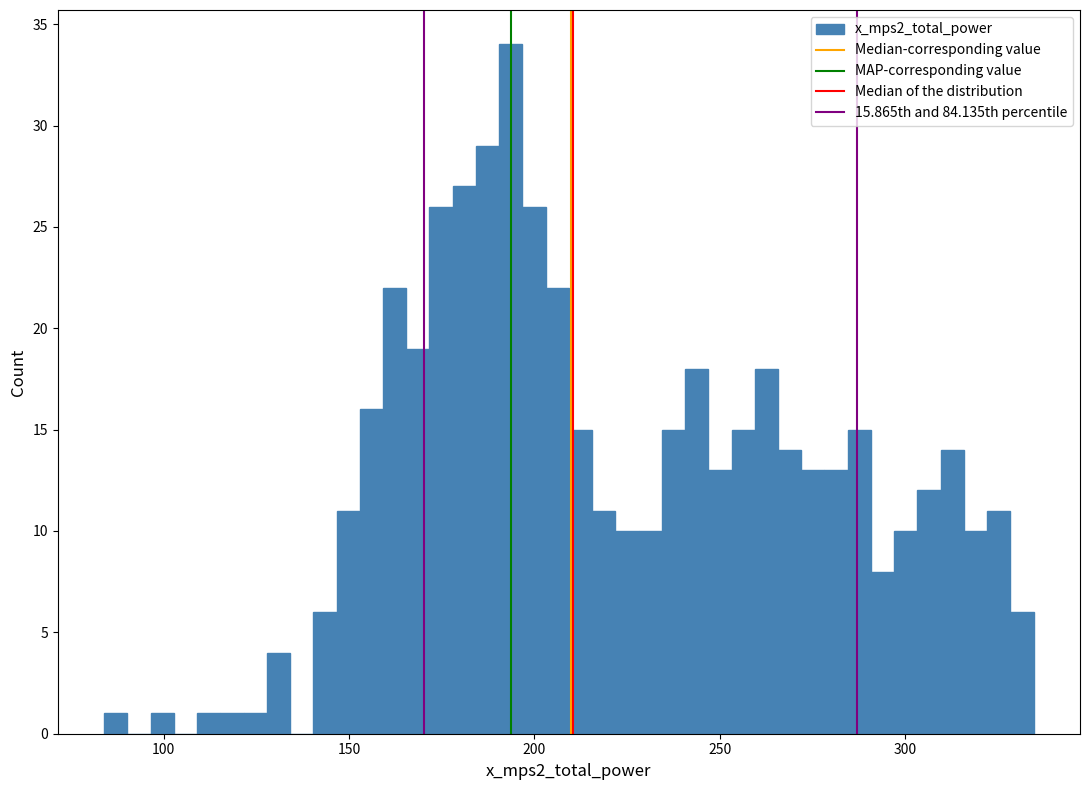

Around what value on the x-axis is the tallest bar? Give the approximate position of its centre, as read against the axis.

195